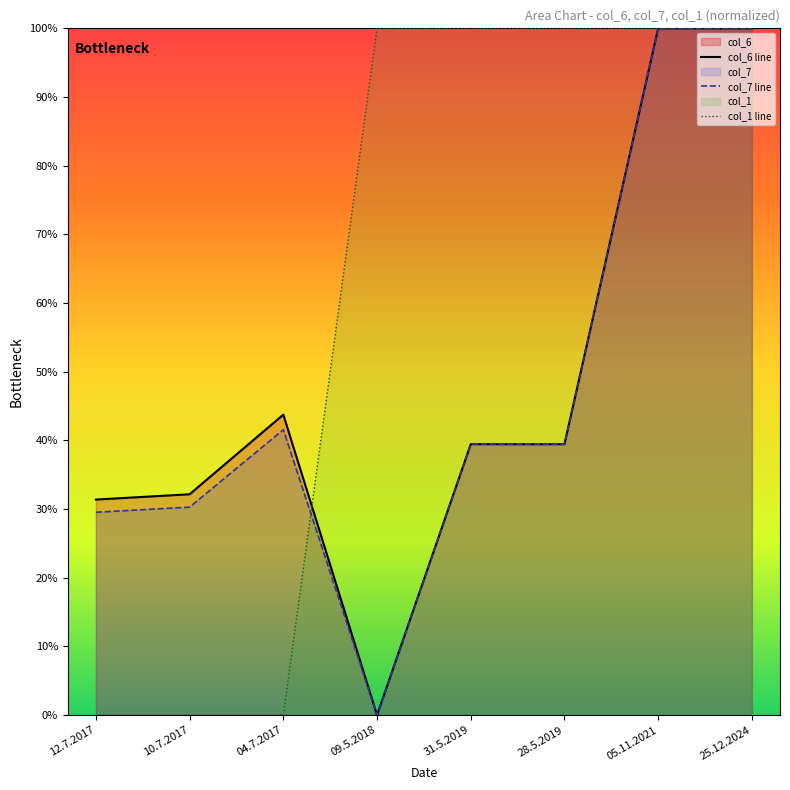

How many values in col_1 line are above zero?

5